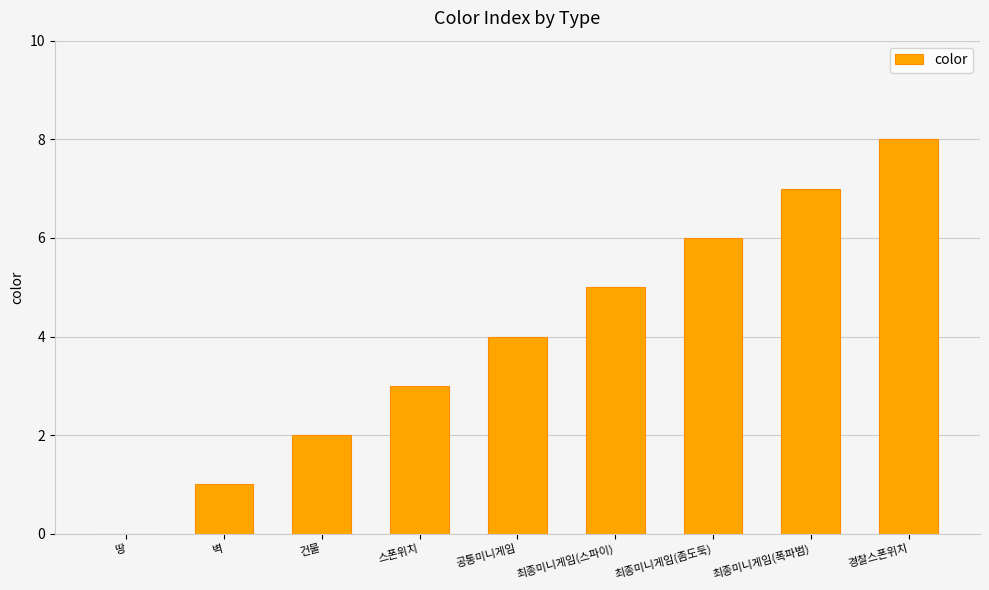

What is the sum of all values?

36